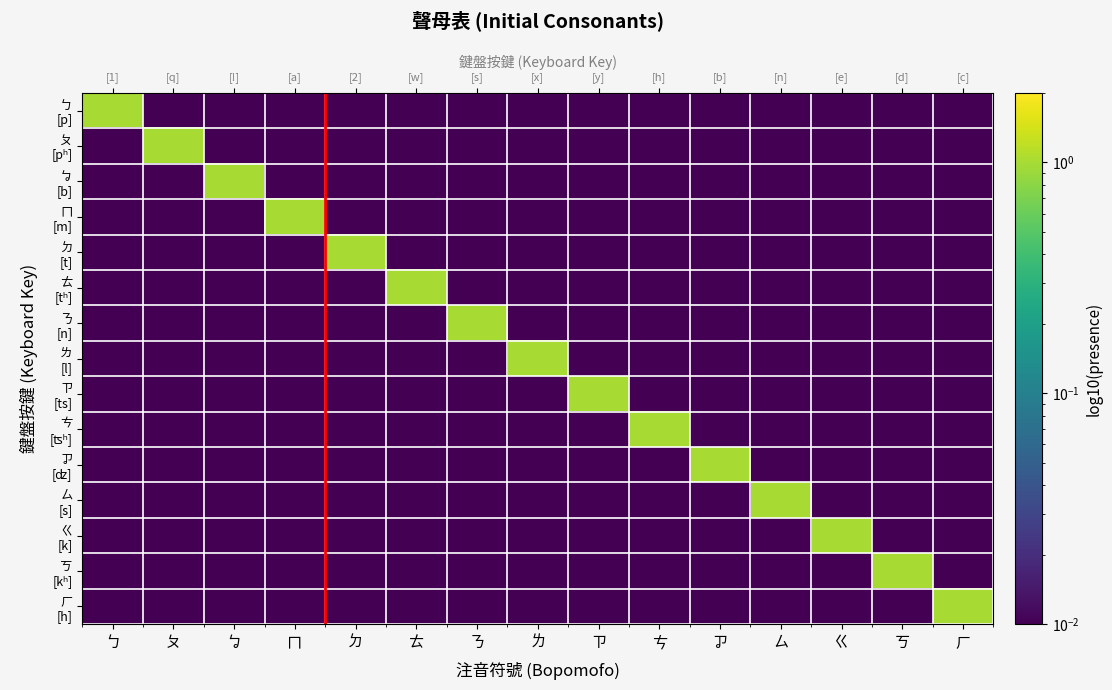

Is it true that ㄇ [m] equals 0.0 at ㄅ?

True